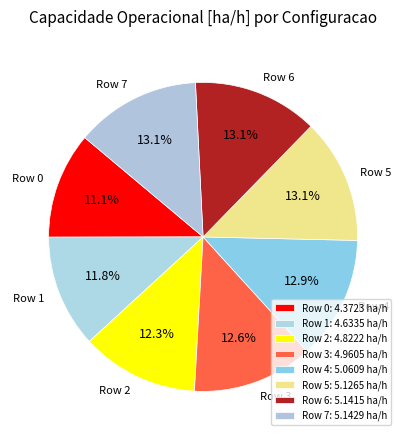

To the nearest percent, what percentage of the pie is Row 4?

13%